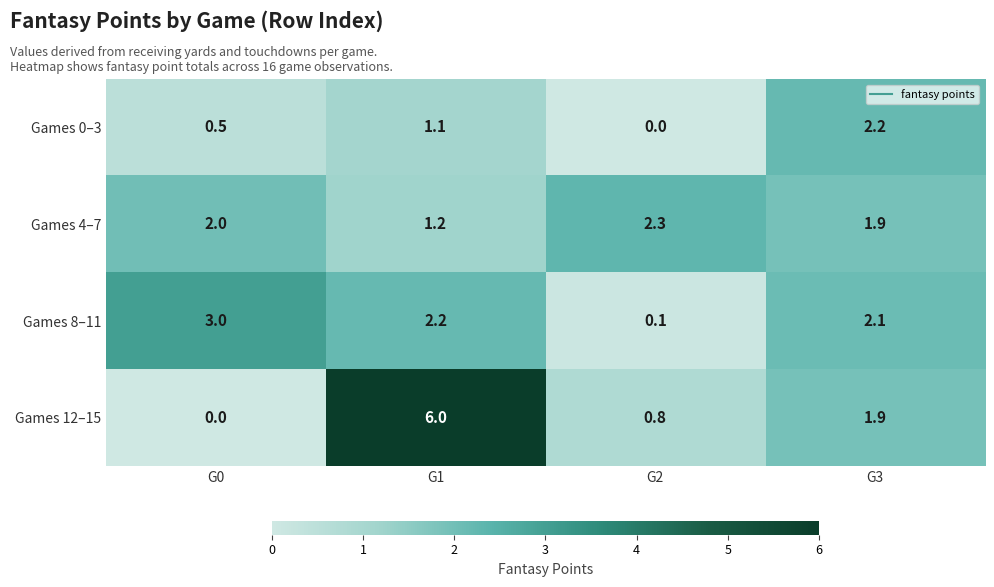

Count the number of data series in this chart.

4